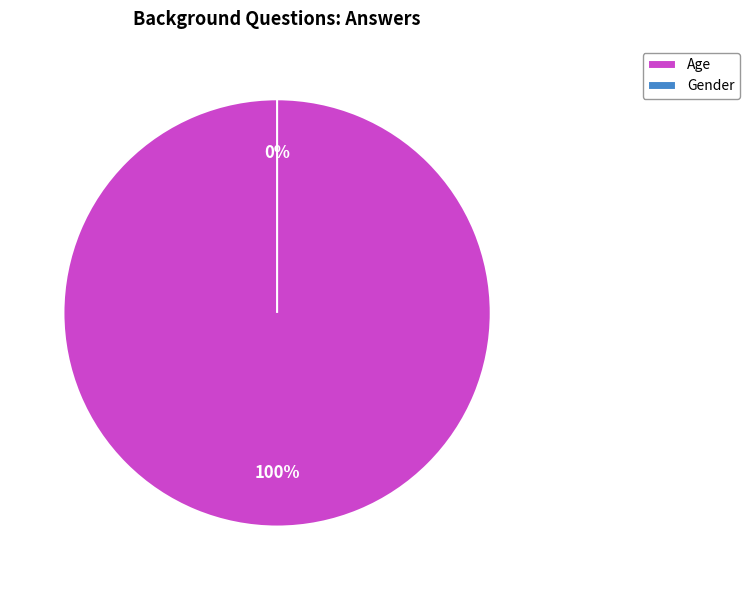

How many slices are in this pie chart?

2